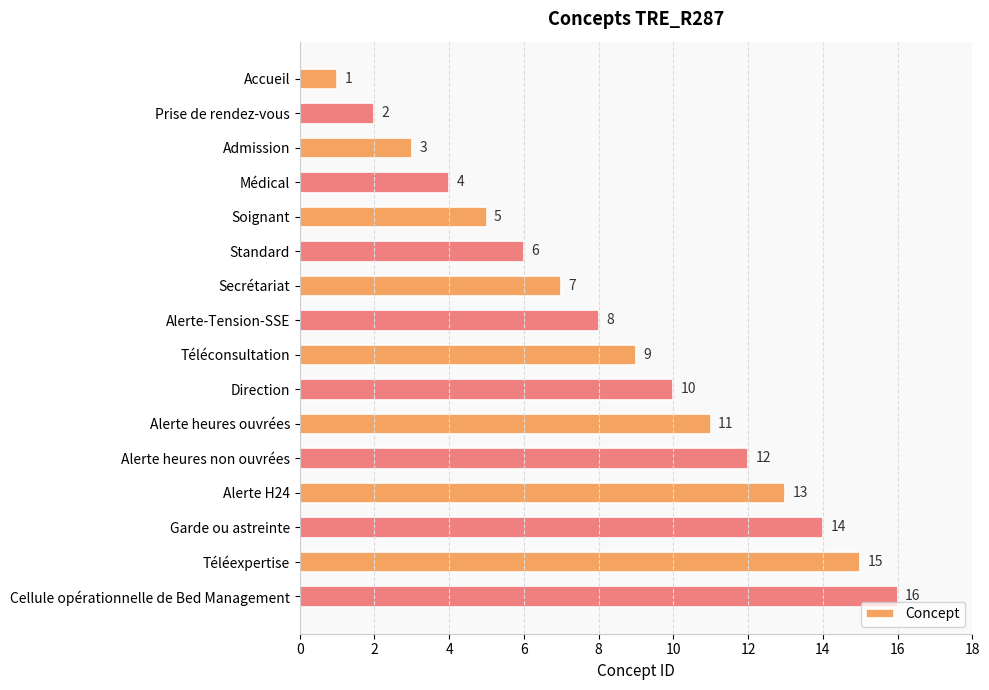

What is the difference between the second highest and second lowest values?

13